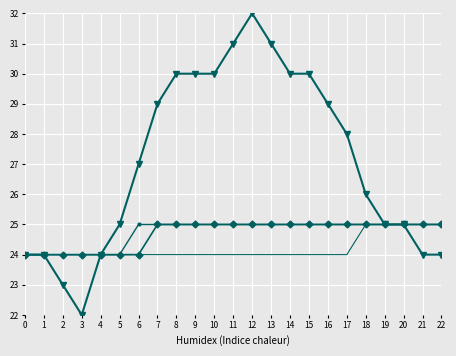

At which category is the sum across all series the highest?

12